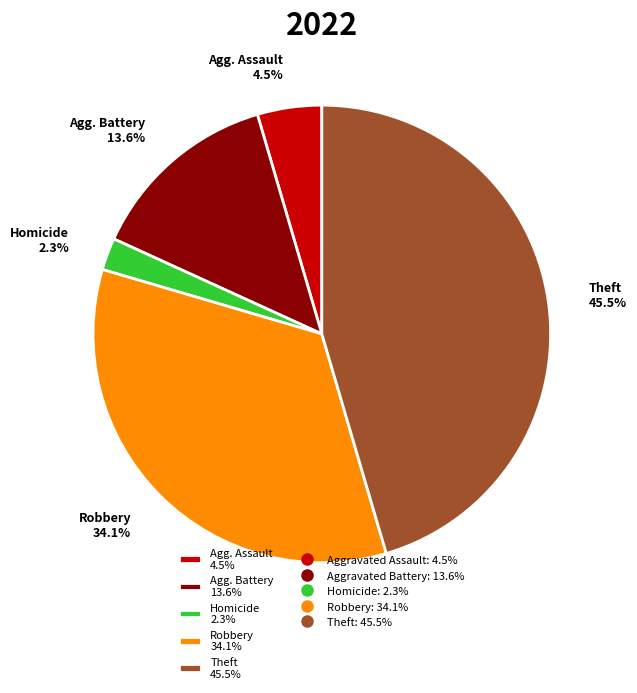

Approximately how many times larger is the value at Theft 45.5% compared to Agg. Battery 13.6%?

3.3